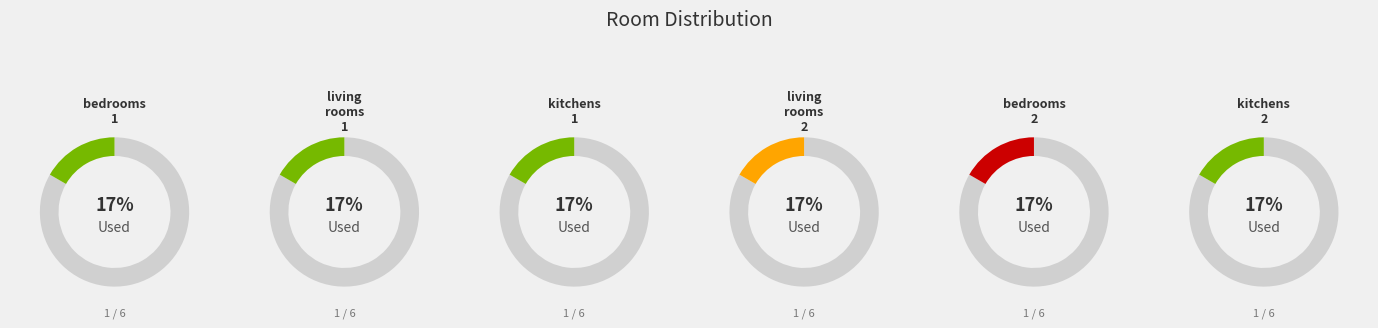

How many segments does this pie chart have?

6